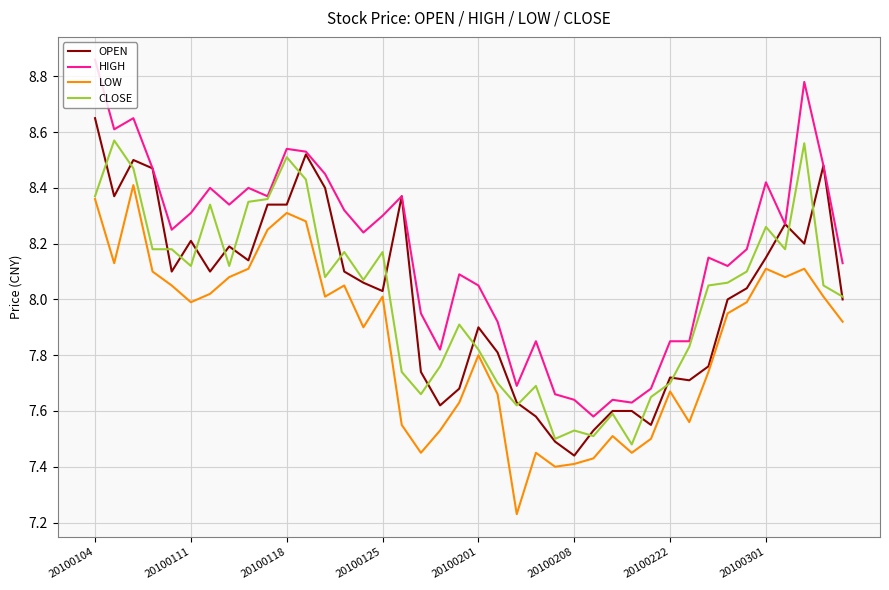

Rank the series by their maximum value, from lowest to highest.

LOW, CLOSE, OPEN, HIGH